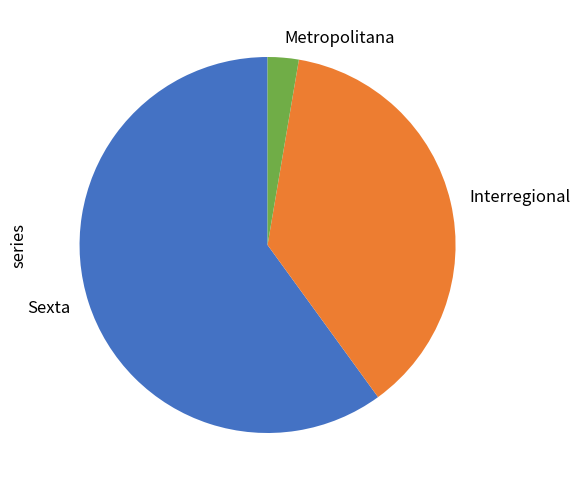

Do Metropolitana and Interregional together represent more than half of the pie?

No